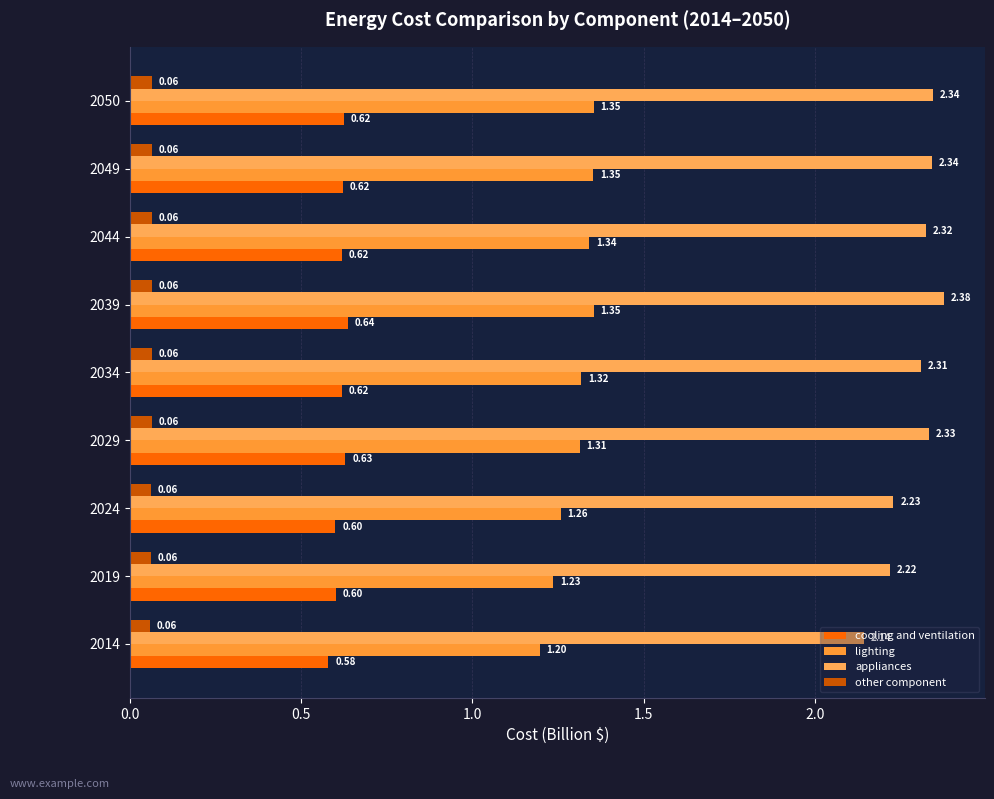

How many categories are shown in the chart?

9